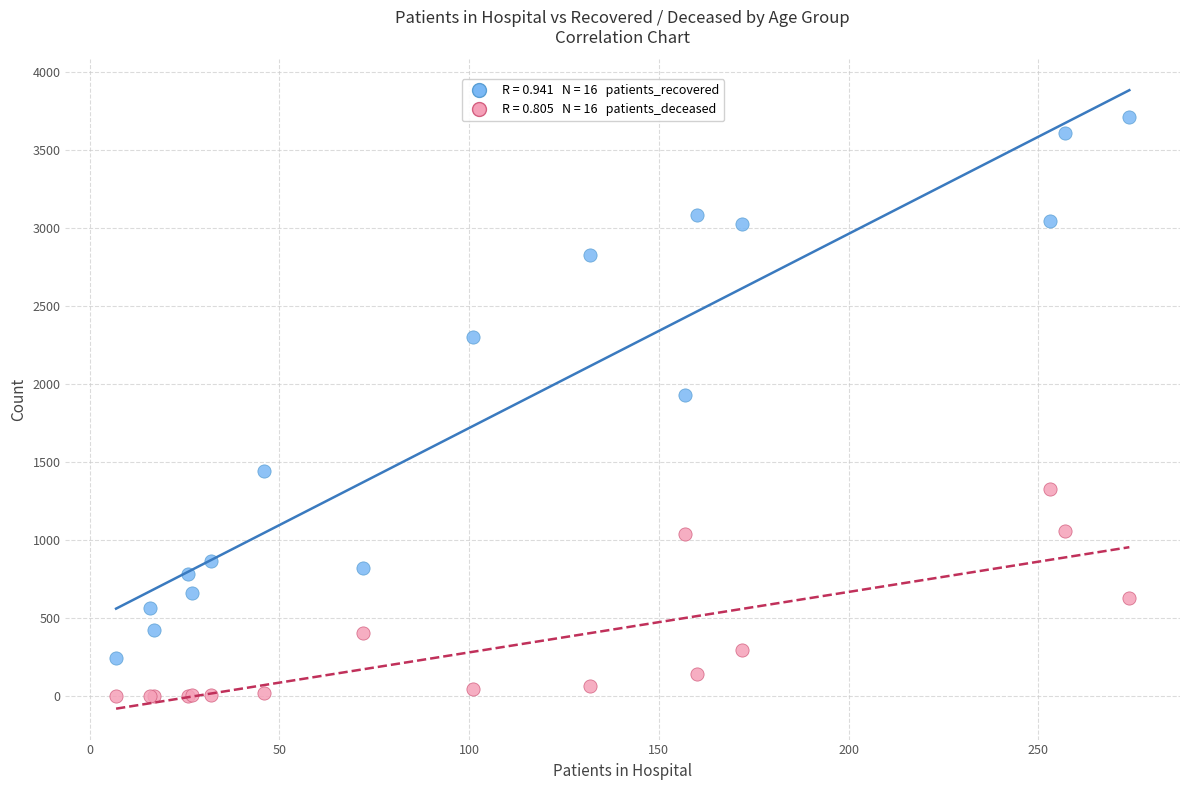

Across all series, what Y value is closest to 1856?

1929